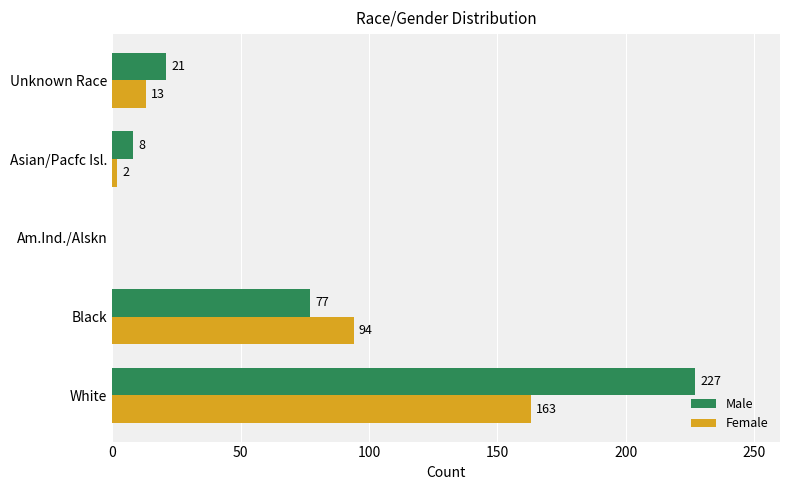

Which series changed the most between Asian/Pacfc Isl. and Unknown Race?

Male